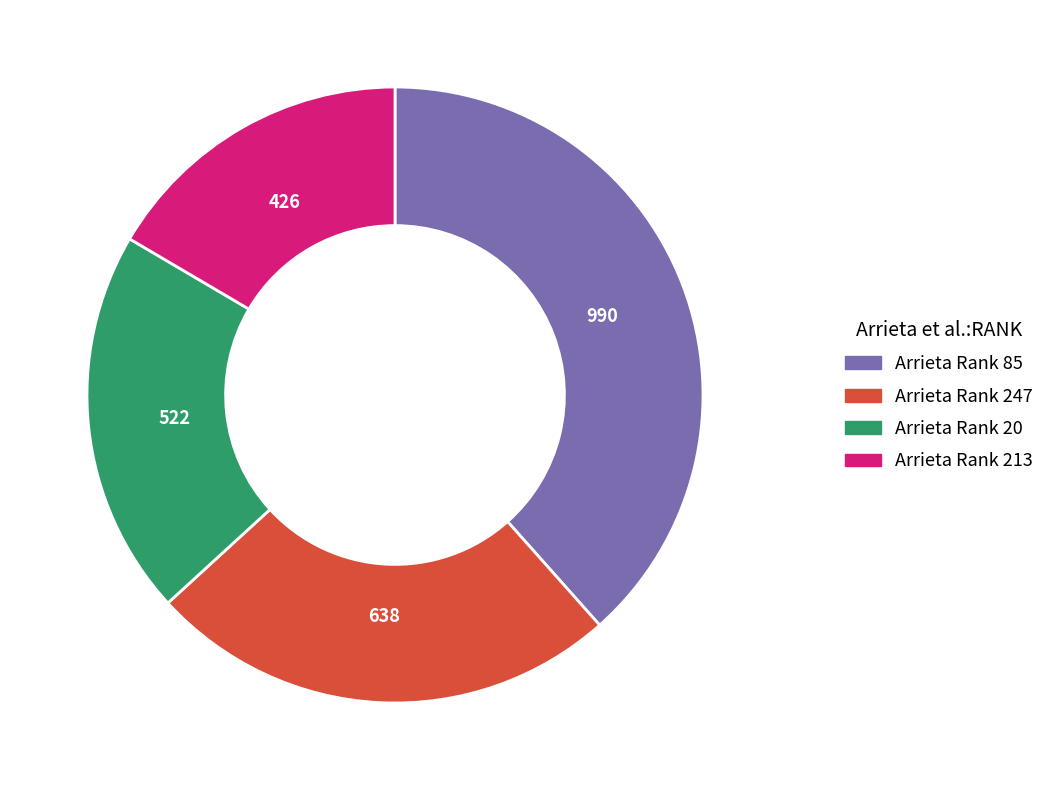

Does any single category account for the majority?

No